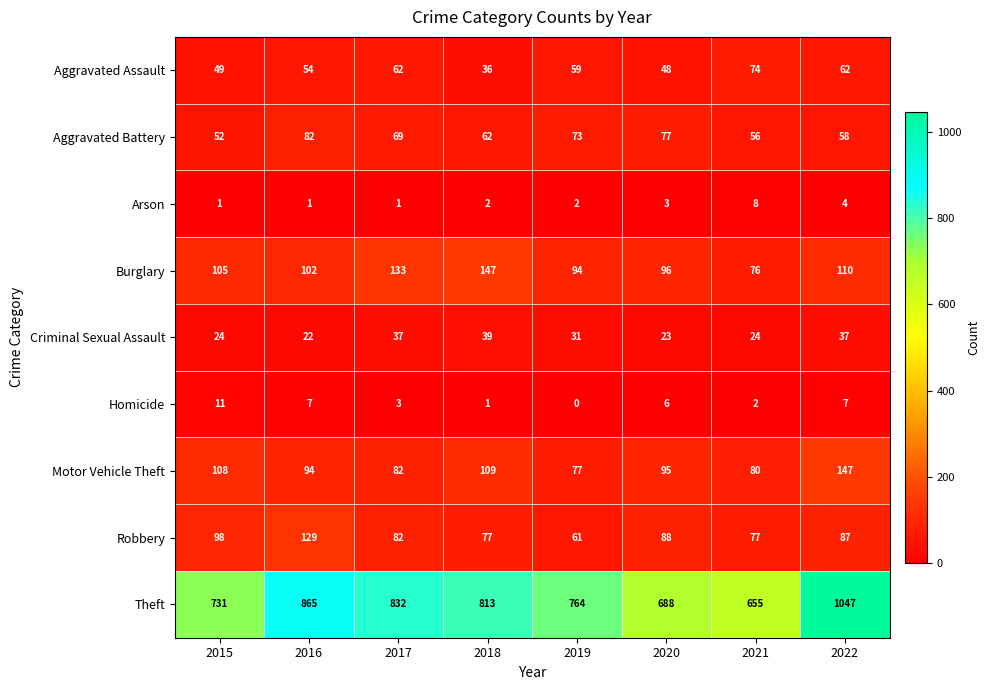

What is the difference between the second highest and minimum values in the Criminal Sexual Assault series?

15